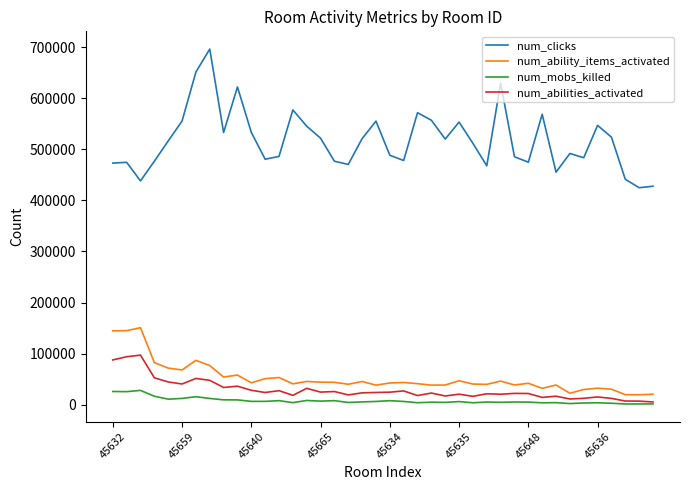

Which series has the largest total across all categories?

num_clicks